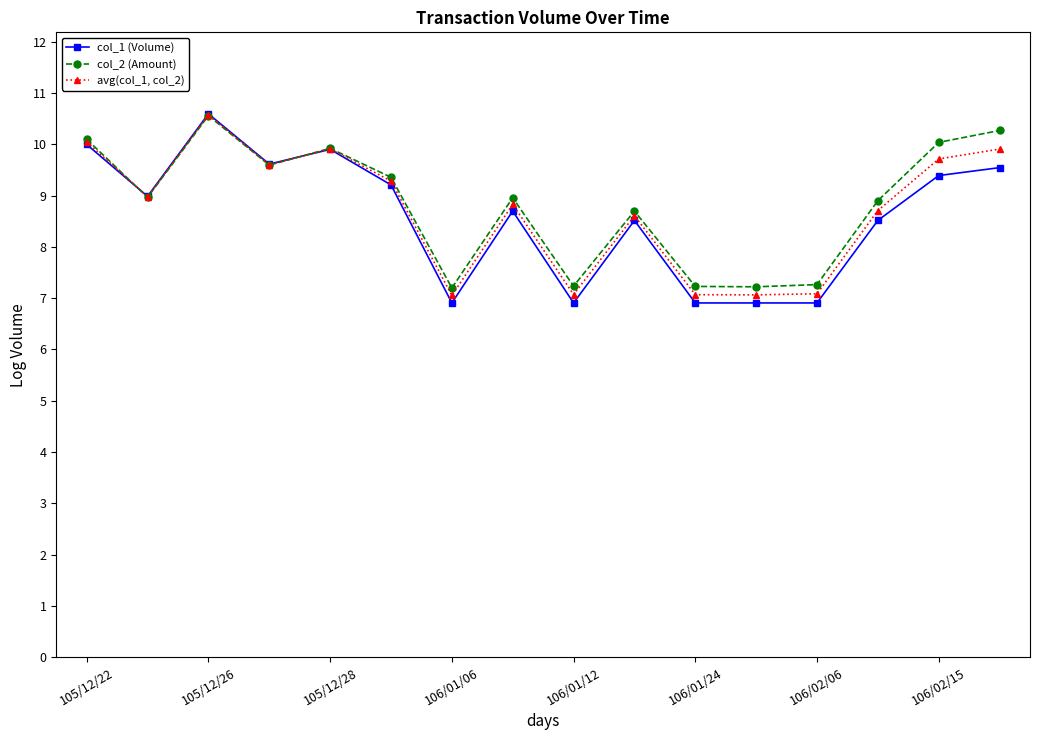

What is the sum of all avg(col_1, col_2) values?

139.5